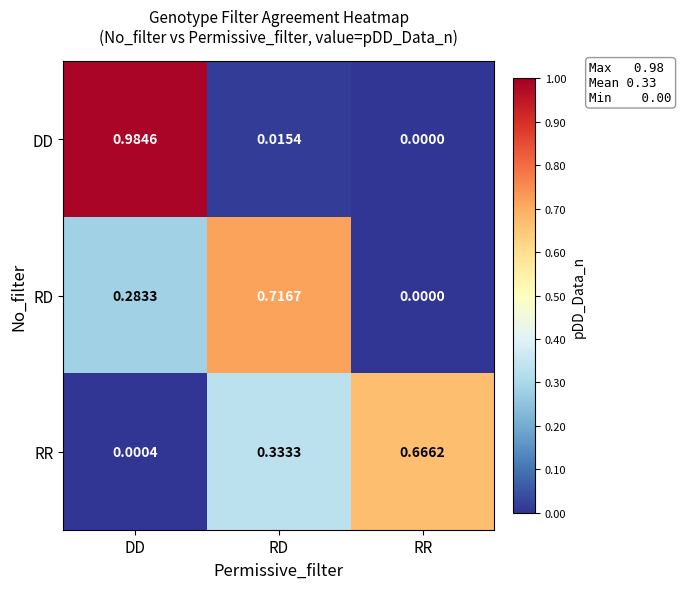

Which label corresponds to the smallest value in the chart?

RR